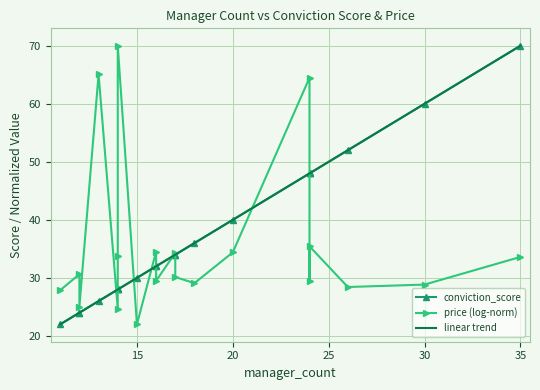

Between 15 and 15, which series saw the biggest shift?

conviction_score